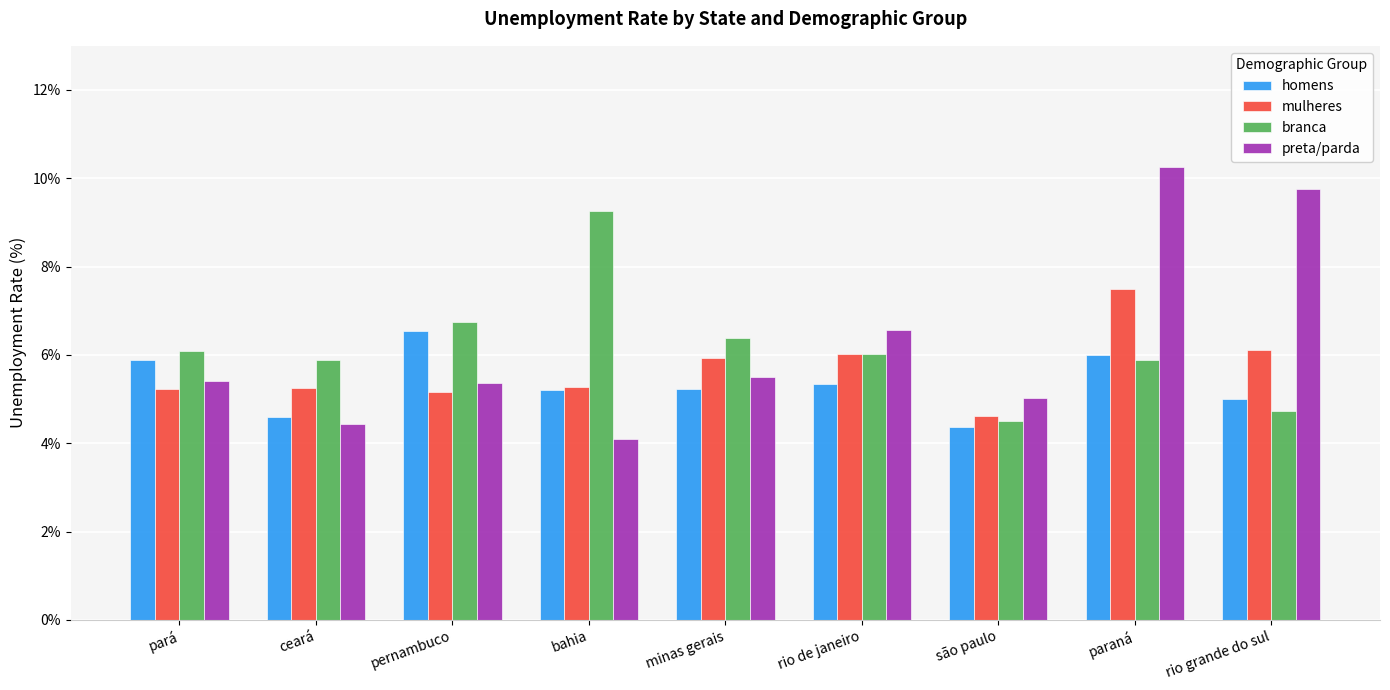

At which label does mulheres reach its peak?

paraná